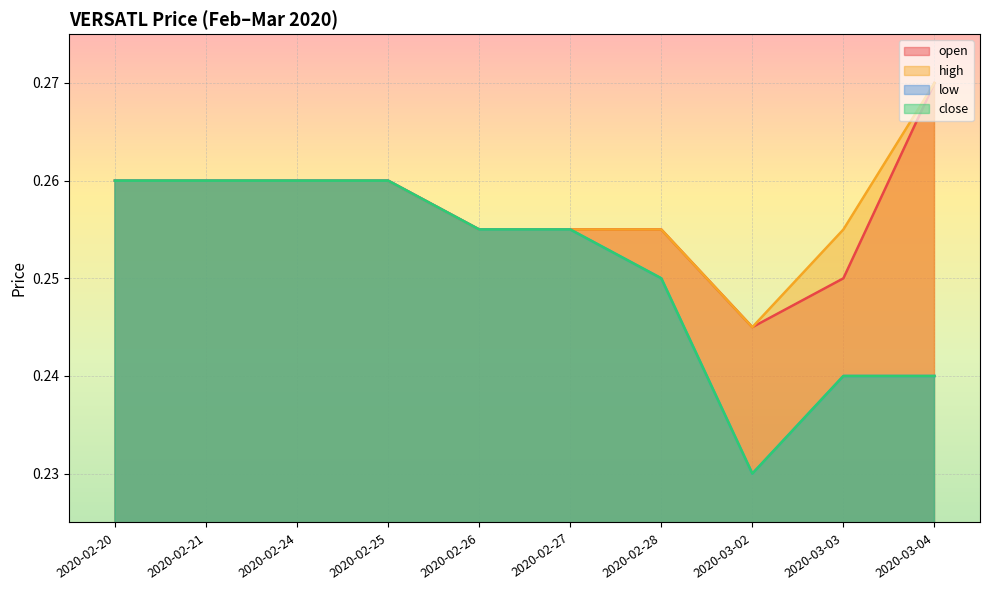

Reading right to left, list all the values displayed in this chart.

open: 2020-03-04=0.3	2020-03-03=0.2	2020-03-02=0.2	2020-02-28=0.3	2020-02-27=0.3	2020-02-26=0.3	2020-02-25=0.3	2020-02-24=0.3	2020-02-21=0.3	2020-02-20=0.3
high: 2020-03-04=0.3	2020-03-03=0.3	2020-03-02=0.2	2020-02-28=0.3	2020-02-27=0.3	2020-02-26=0.3	2020-02-25=0.3	2020-02-24=0.3	2020-02-21=0.3	2020-02-20=0.3
low: 2020-03-04=0.2	2020-03-03=0.2	2020-03-02=0.2	2020-02-28=0.2	2020-02-27=0.3	2020-02-26=0.3	2020-02-25=0.3	2020-02-24=0.3	2020-02-21=0.3	2020-02-20=0.3
close: 2020-03-04=0.2	2020-03-03=0.2	2020-03-02=0.2	2020-02-28=0.2	2020-02-27=0.3	2020-02-26=0.3	2020-02-25=0.3	2020-02-24=0.3	2020-02-21=0.3	2020-02-20=0.3